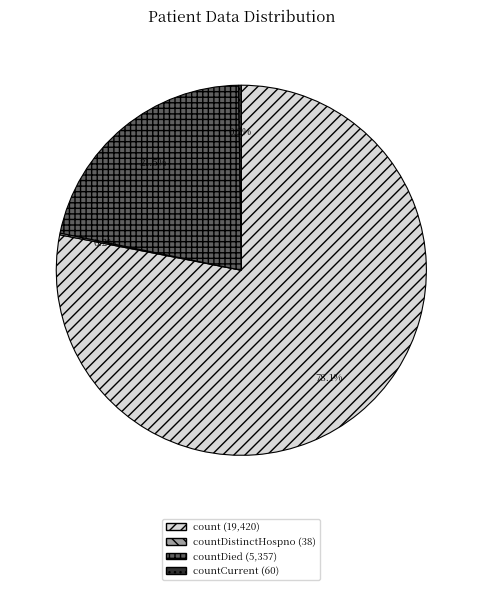

To the nearest percent, what is the difference between the largest and smallest slice percentages?

78%